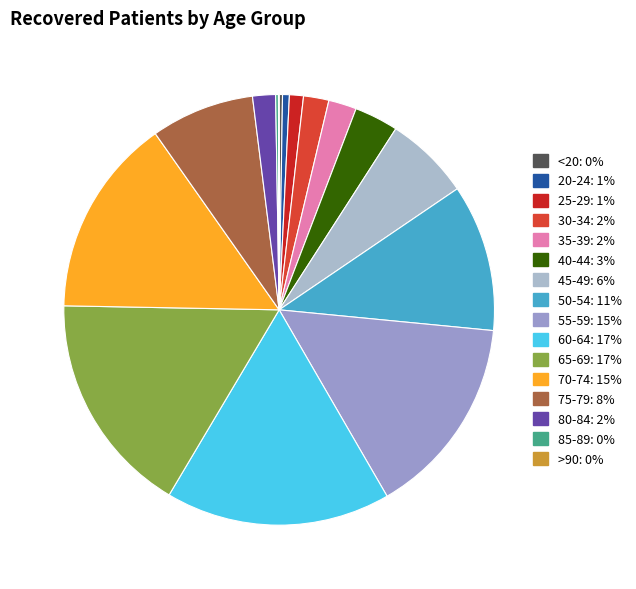

Count the number of slices in the pie.

16